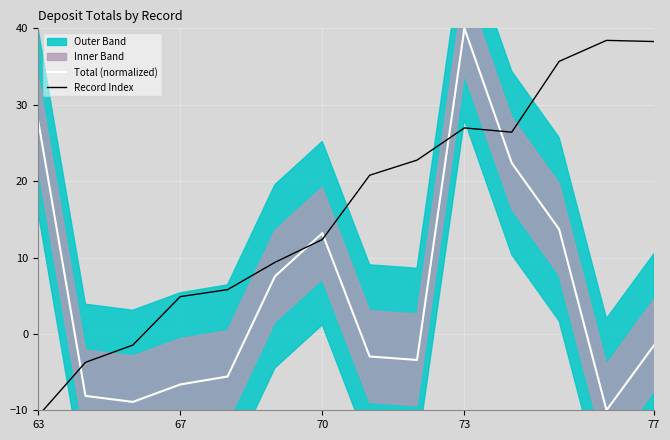

List the series in order of their overall mean, highest first.

Record Index, Total (normalized)